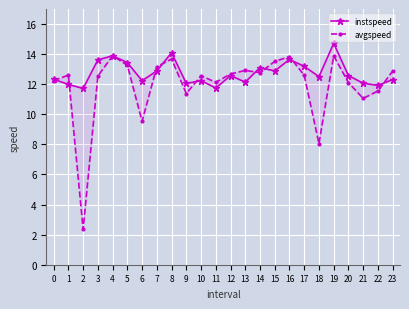

Which series has the largest total across all categories?

instspeed